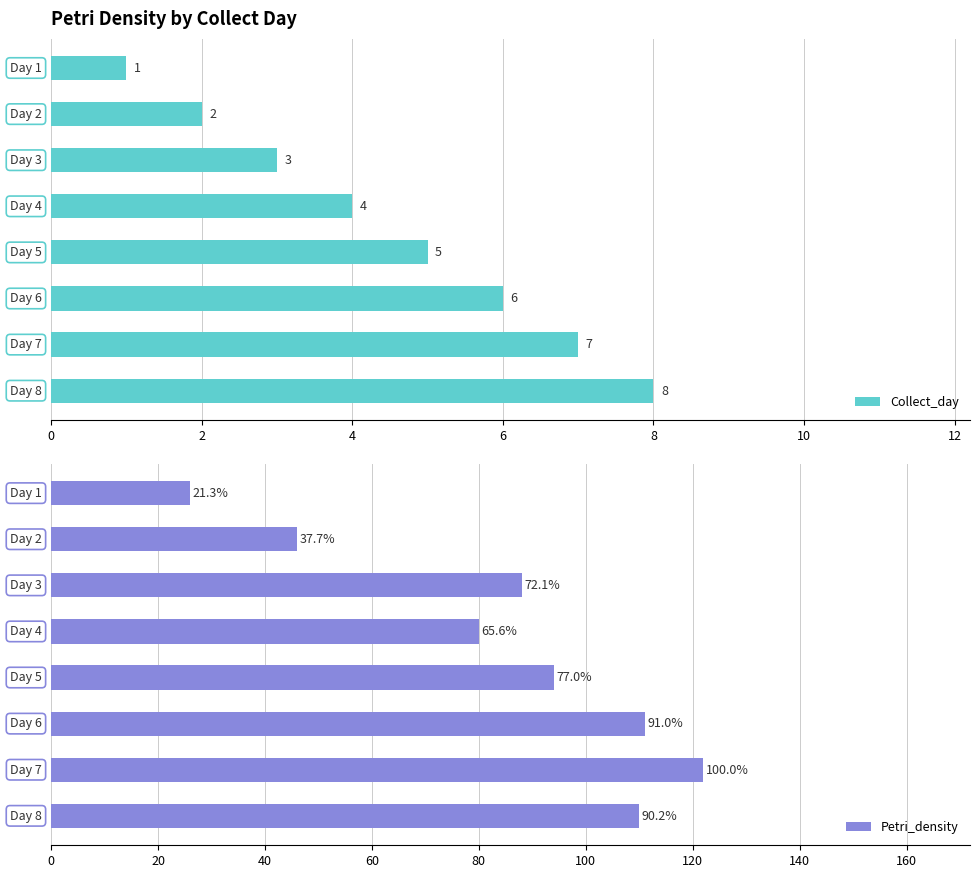

What is the difference between the maximum and minimum values in the Collect_day series?

7